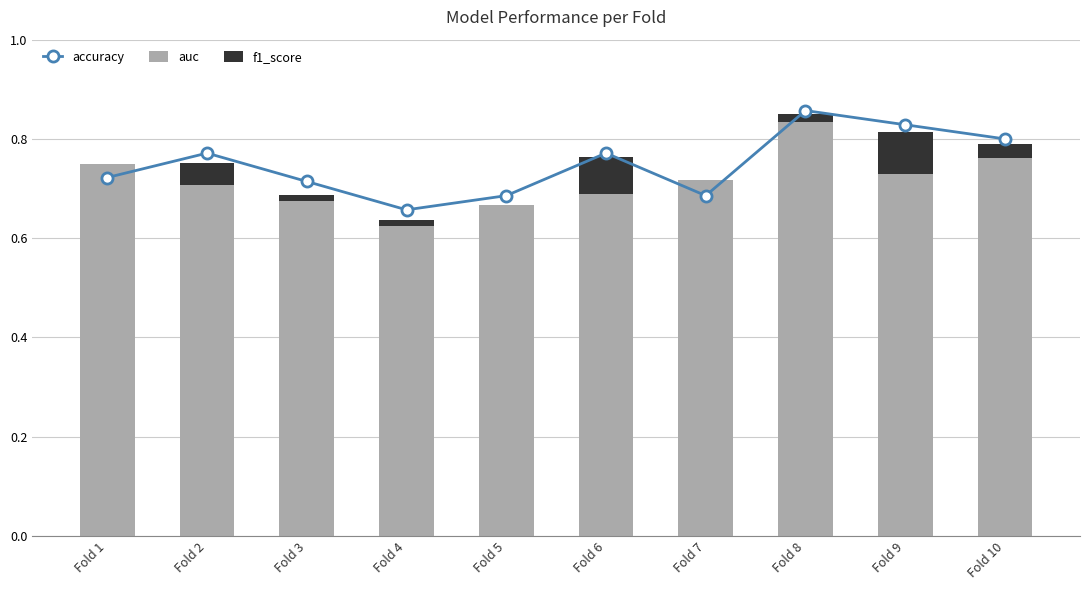

At which category does the chart reach its peak across all series?

Fold 8